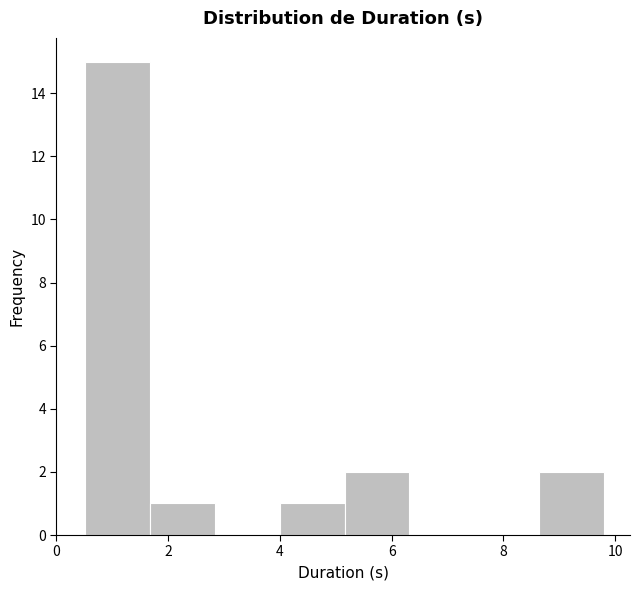

Reading left to right, transcribe this chart: for each bar, give the range it covers on the x-axis and its height. Neither the bar edges nor the heights are printed on the chart, so give them approximately, as read against the axes.

0.6 to 1.6: 15
1.6 to 2.8: 1
2.8 to 4.0: 0
4.0 to 5.2: 1
5.2 to 6.4: 2
6.4 to 7.4: 0
7.4 to 8.6: 0
8.6 to 9.8: 2